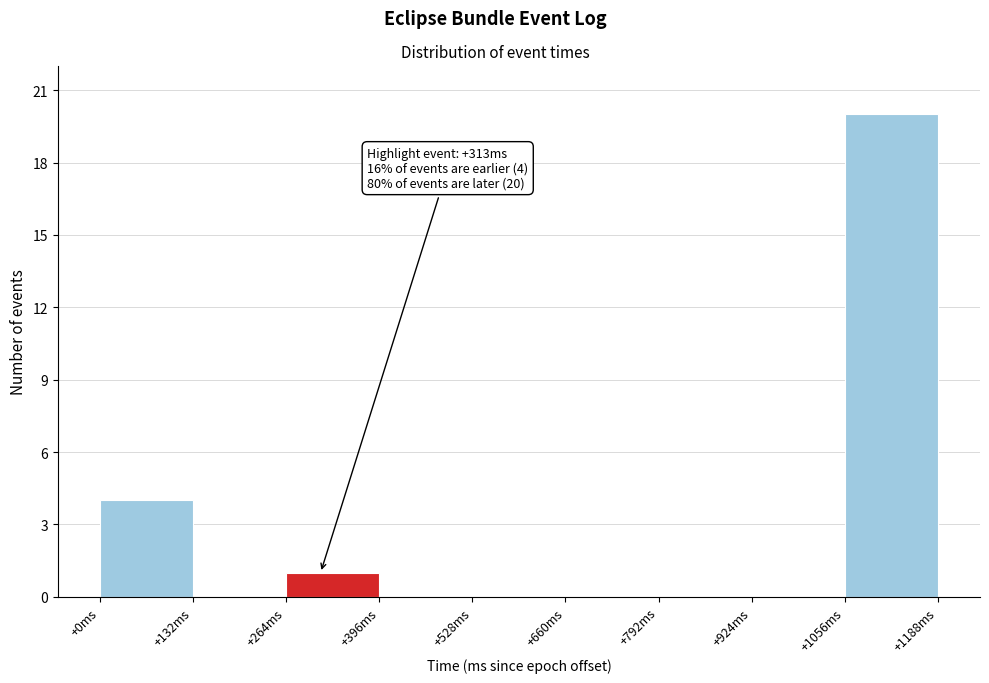

Over which range of the x-axis is the bar tallest?

1056 to 1188